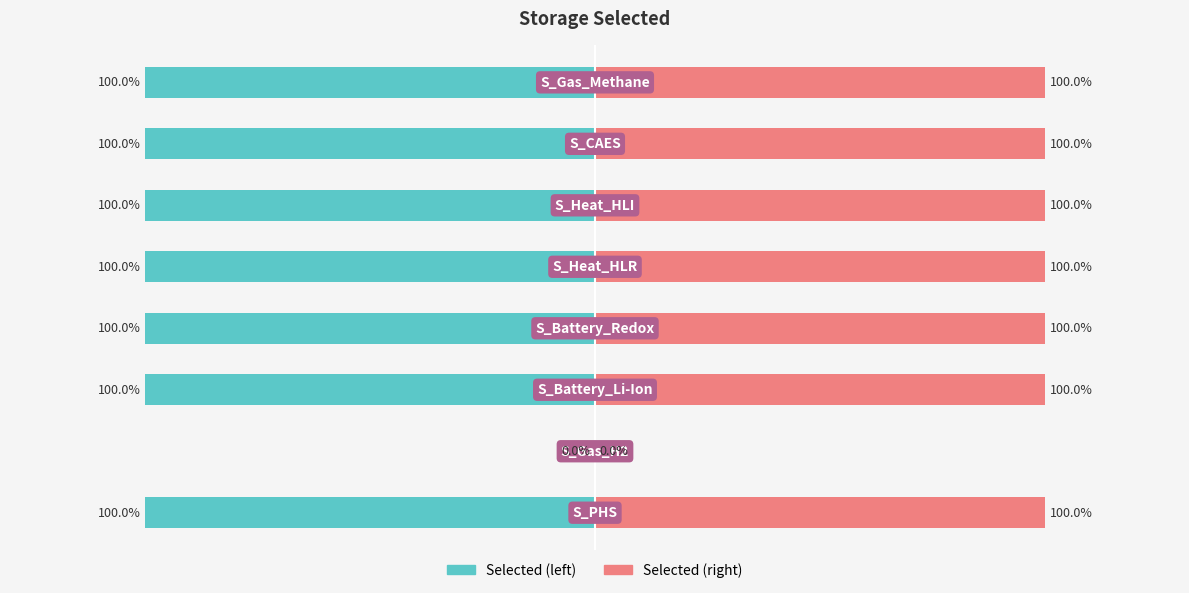

What is the average value of the Storage selected (left) series?

-88